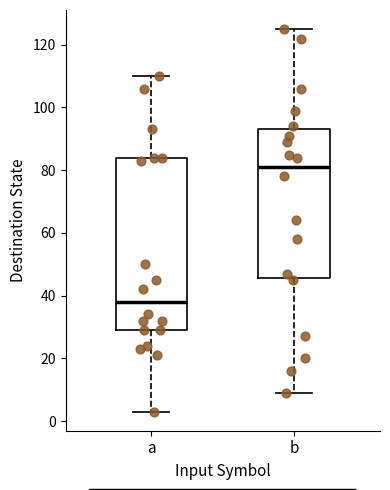

Reading left to right, transcribe this box plot: for each box, give where its median line is, the range the box spans, and where its two whiskers end, as read against the y-axis. The values are not printed on the chart, so give them approximately, as read against the axis.

a: median 38, box 30 to 84, whiskers 4 to 110
b: median 82, box 46 to 94, whiskers 10 to 126